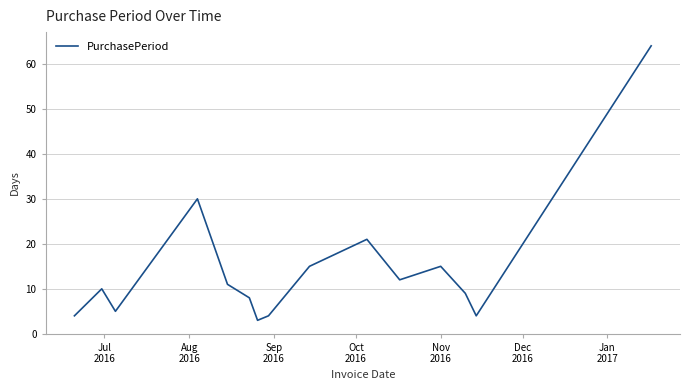

What is the minimum value shown in the chart?

3